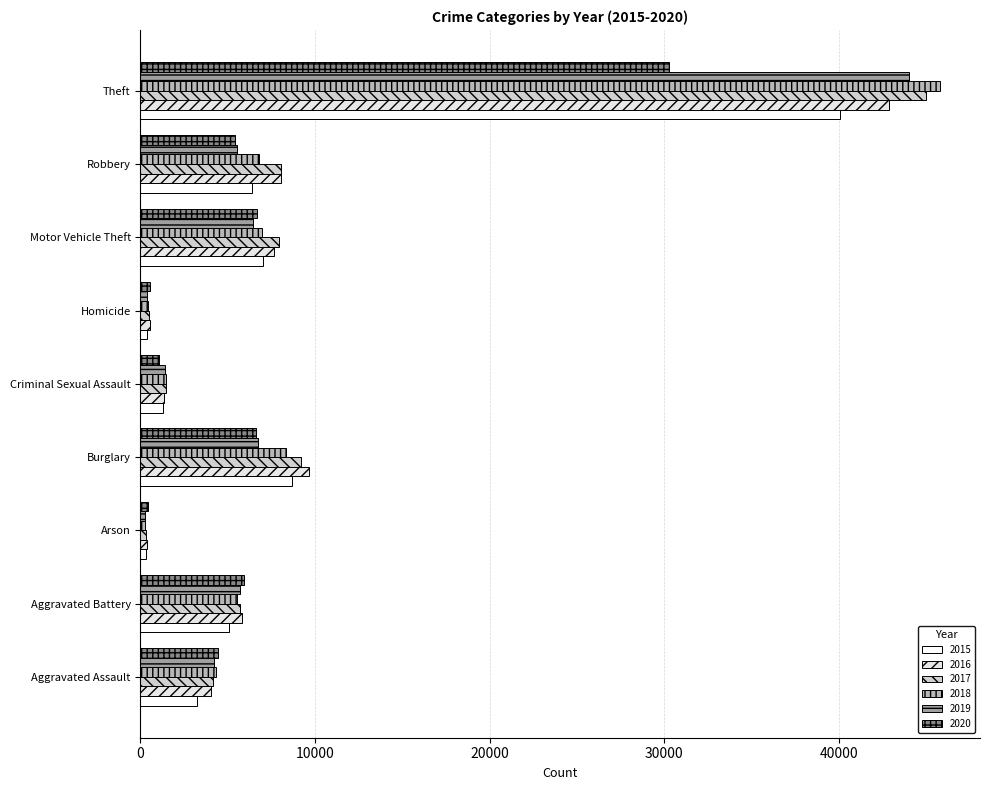

At which category does the chart reach its minimum across all series?

Arson